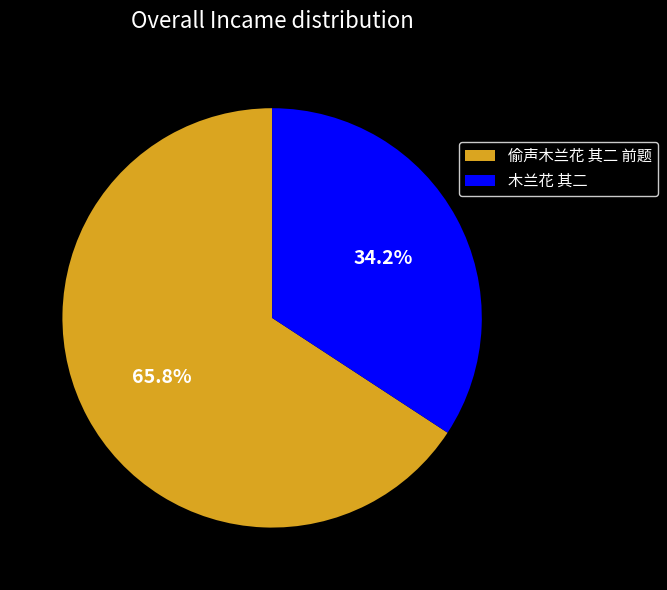

How much of the chart is everything except 木兰花 其二?

65.8%